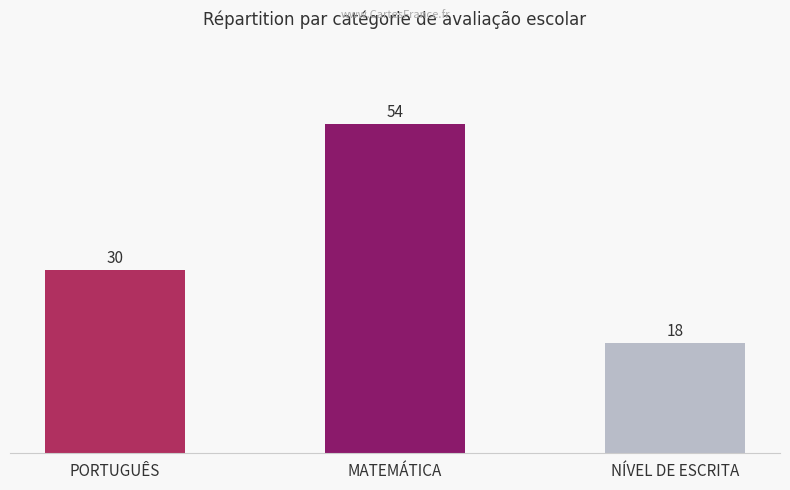

What is the label of the 2nd bar from the right?

MATEMÁTICA